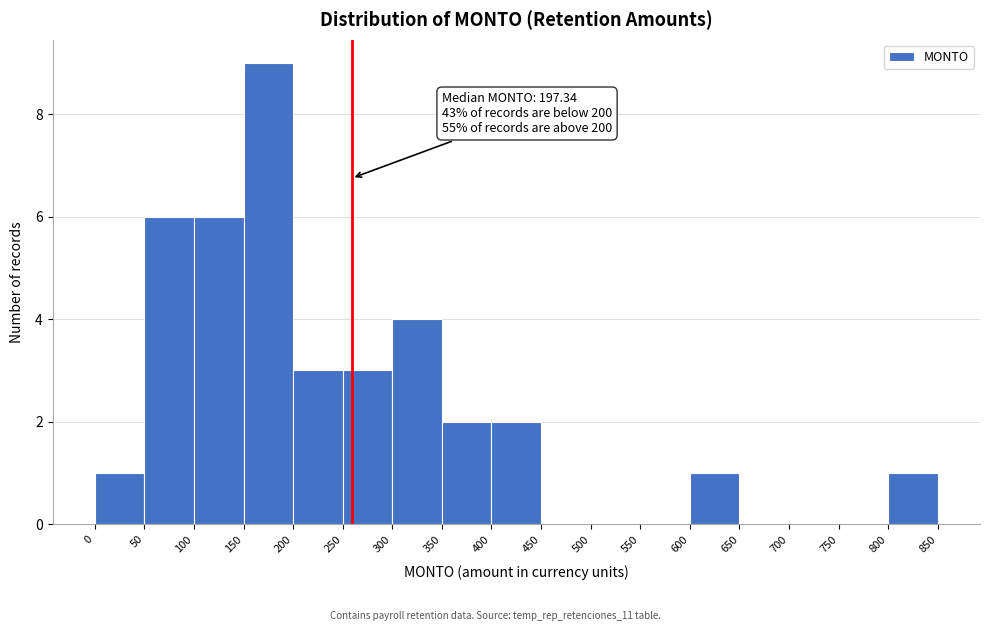

Which range on the x-axis has the tallest bar?

150 to 200